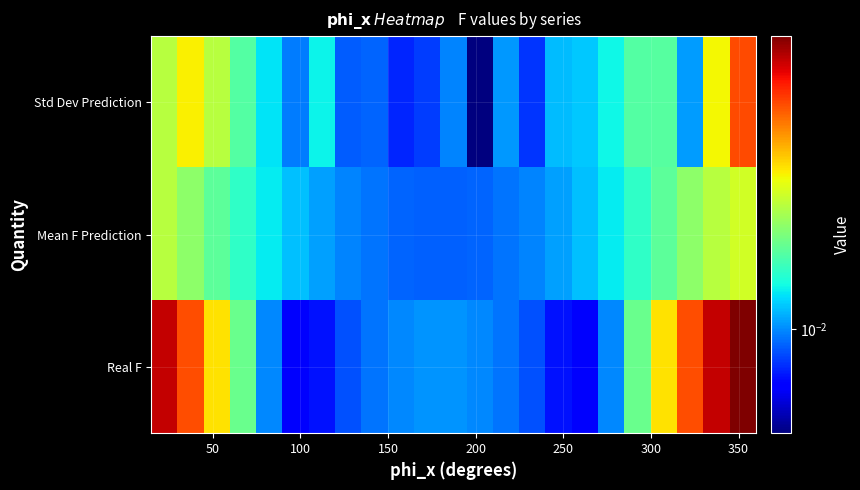

Rank the series by their maximum value, from lowest to highest.

Mean F Prediction, Std Dev Prediction, Real F